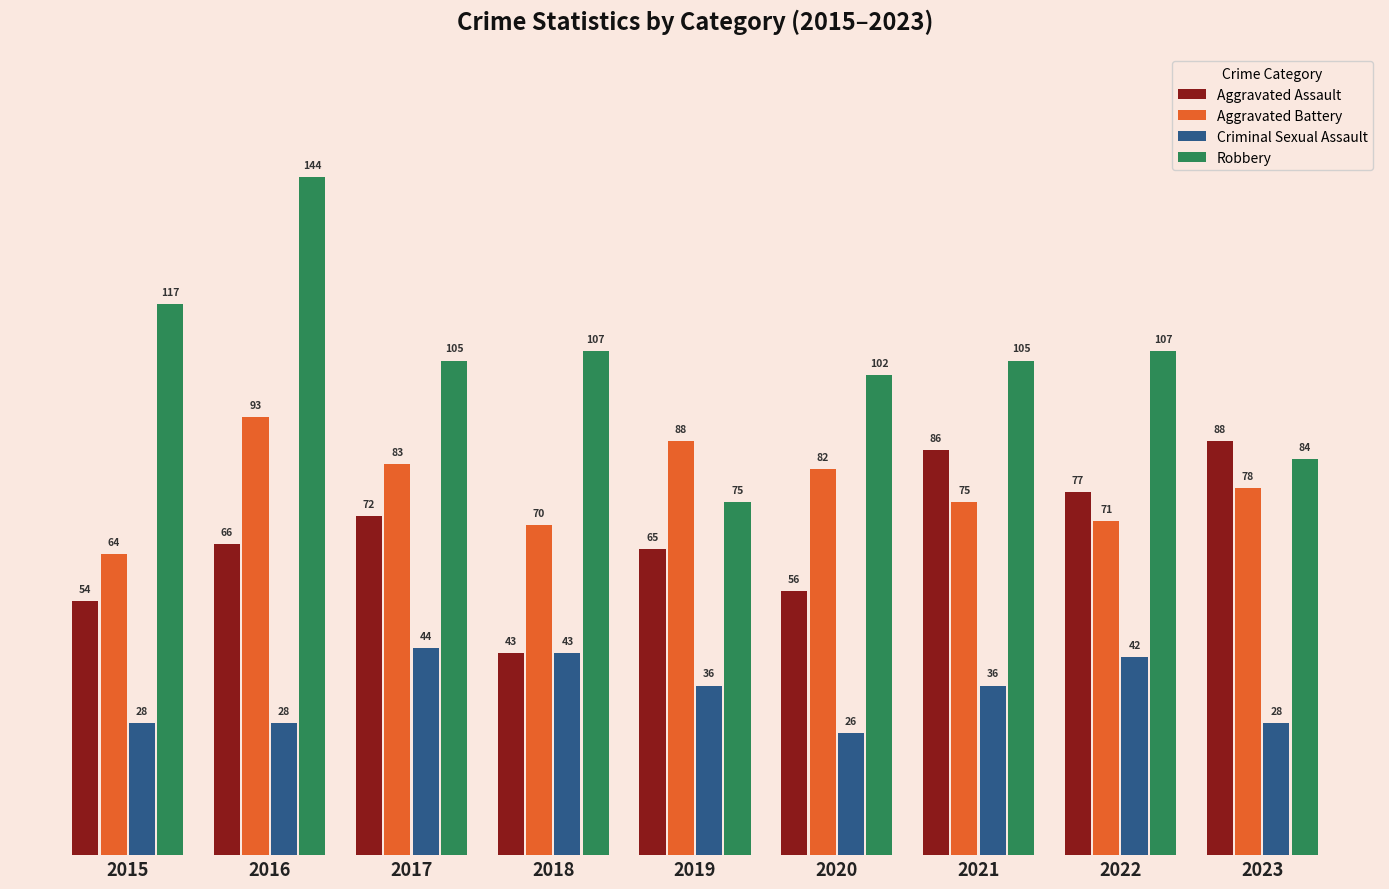

Which series changed the most between 2017 and 2023?

Robbery